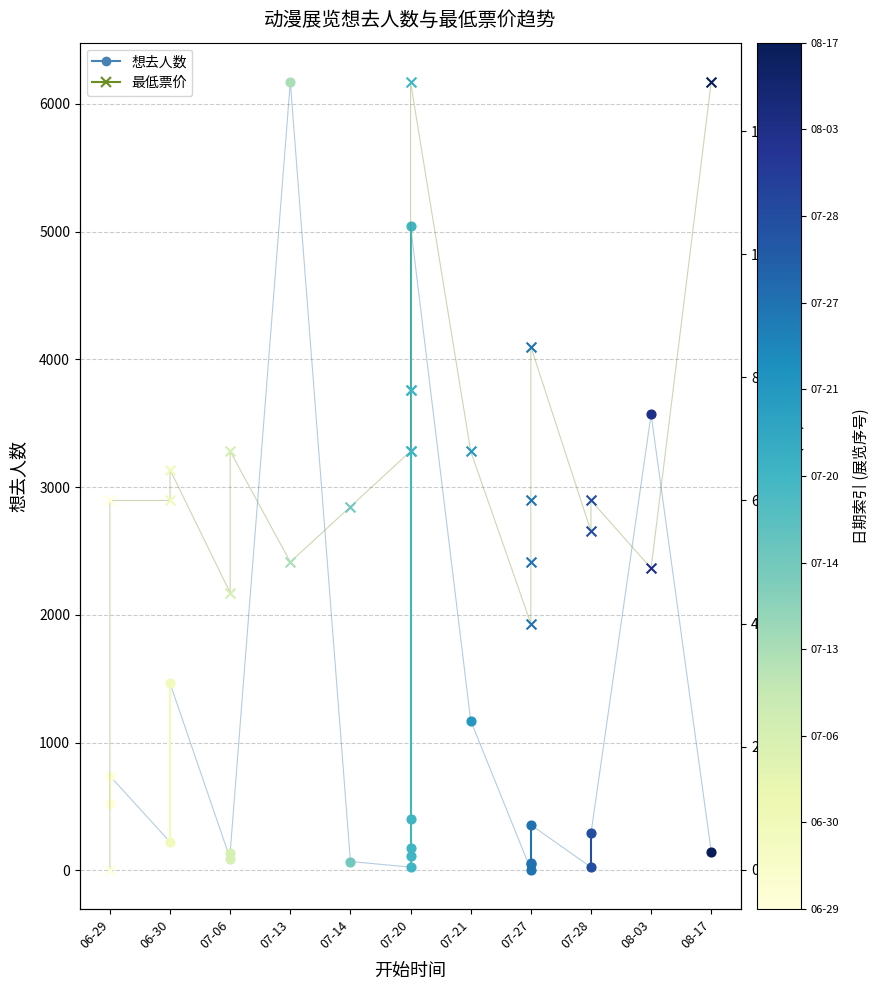

Which series has the widest spread of Y values?

想去人数